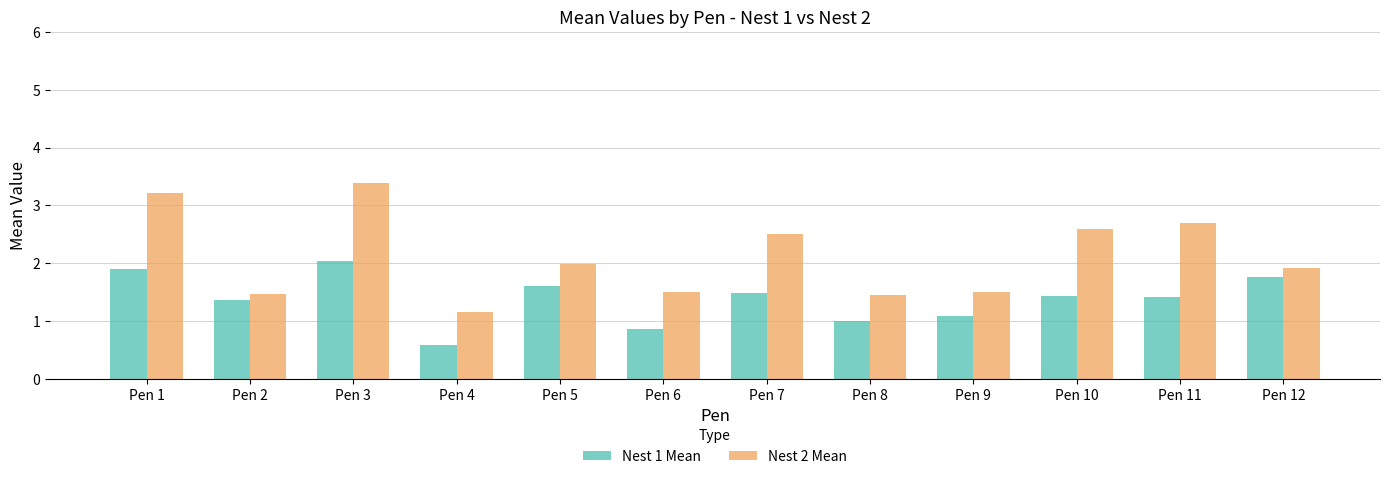

What is the value of the Nest 1 Mean bar at the 3rd from the left?

2.0